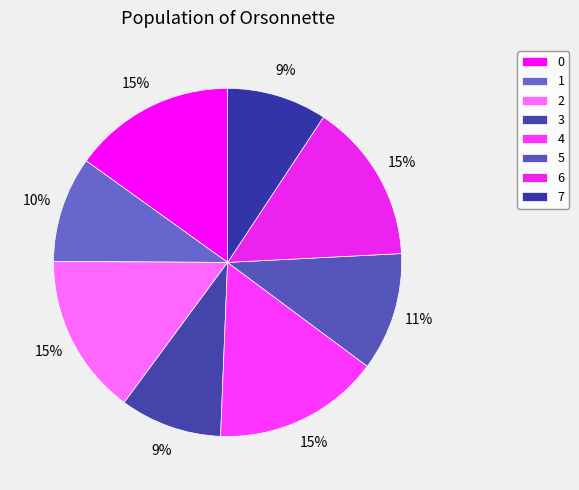

How many segments does this pie chart have?

8